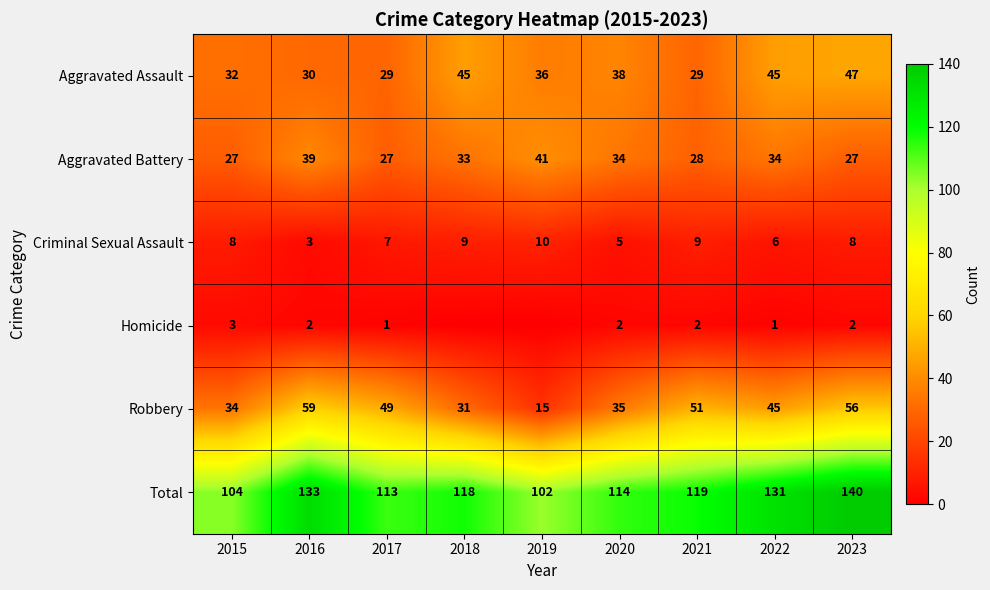

List the labels in order of Robbery value, smallest first.

2019, 2018, 2015, 2020, 2022, 2017, 2021, 2023, 2016